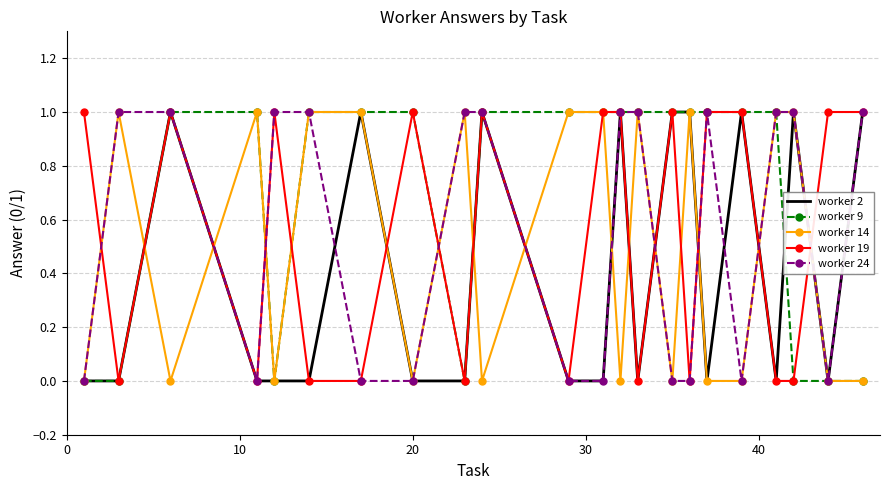

Which series has the largest total across all categories?

worker 9